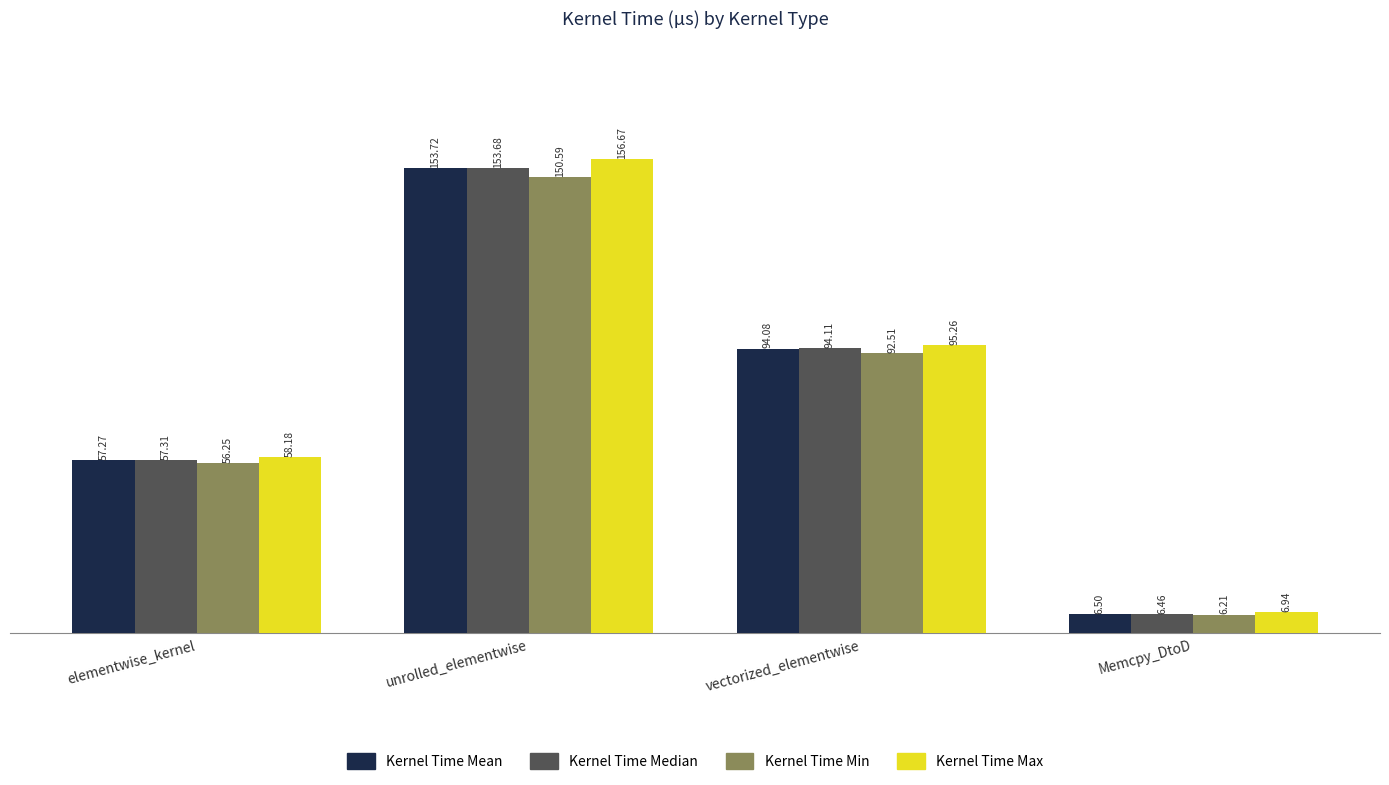

Does the chart contain any negative values?

No